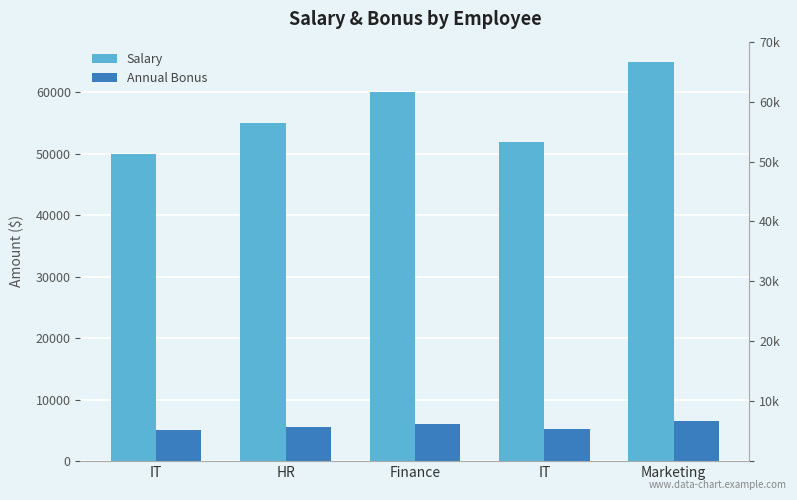

The value of Salary at IT is 27187. True or false?

False